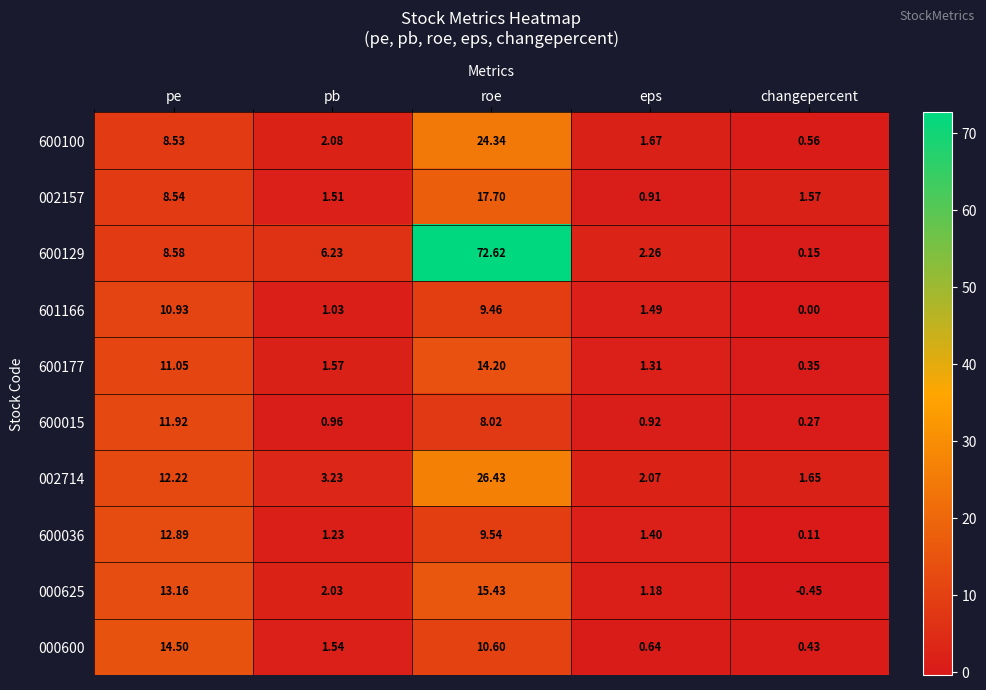

Which category has the lowest value across all series?

changepercent